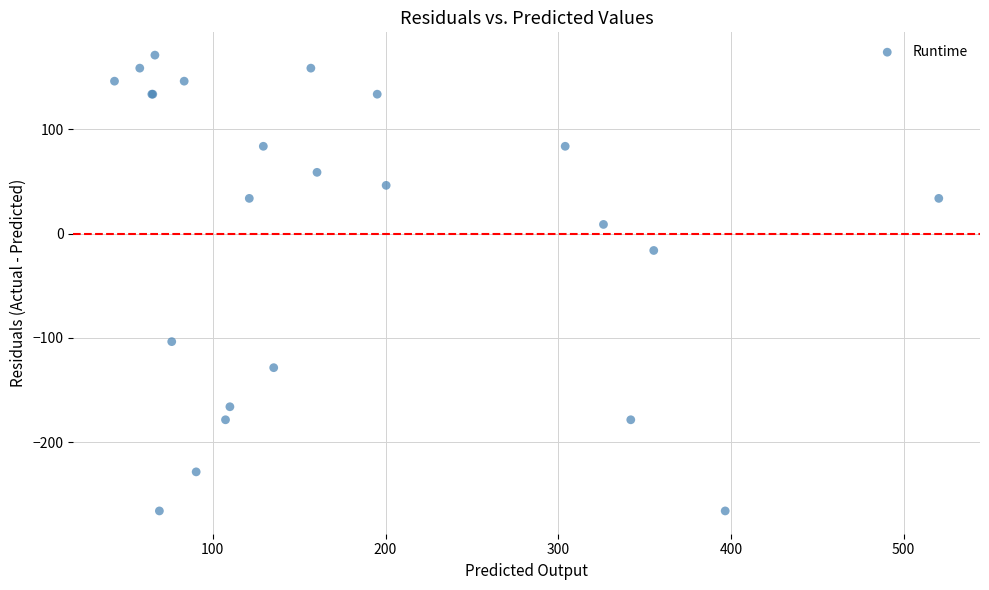

What Y value in the scatter plot is closest to -47?

-16.1